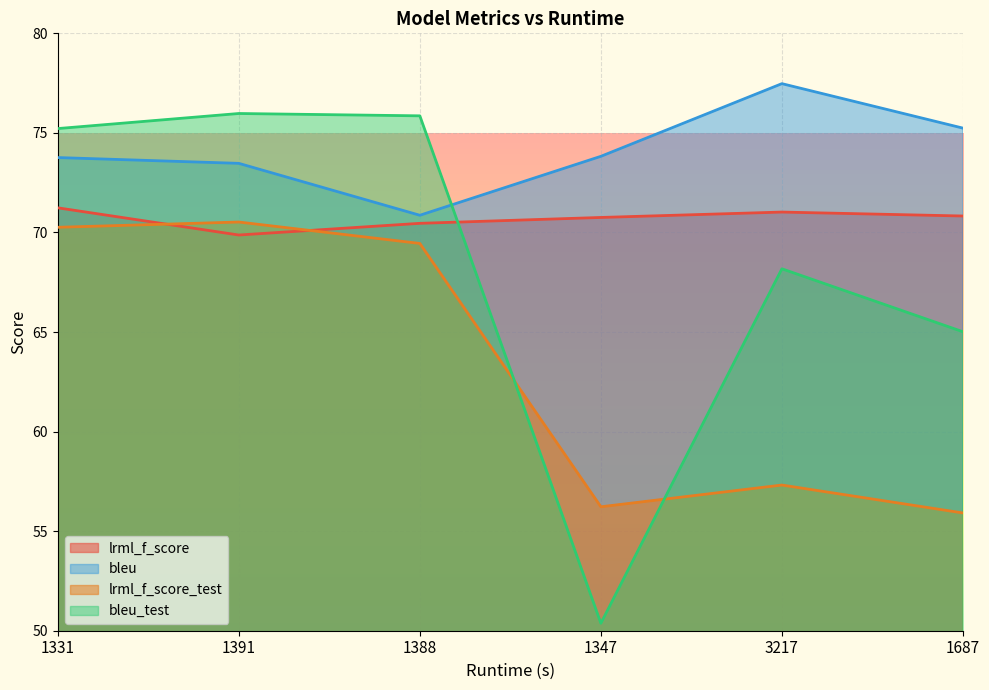

True or false: lrml_f_score_test has a value of 123.9 at 1391.

False